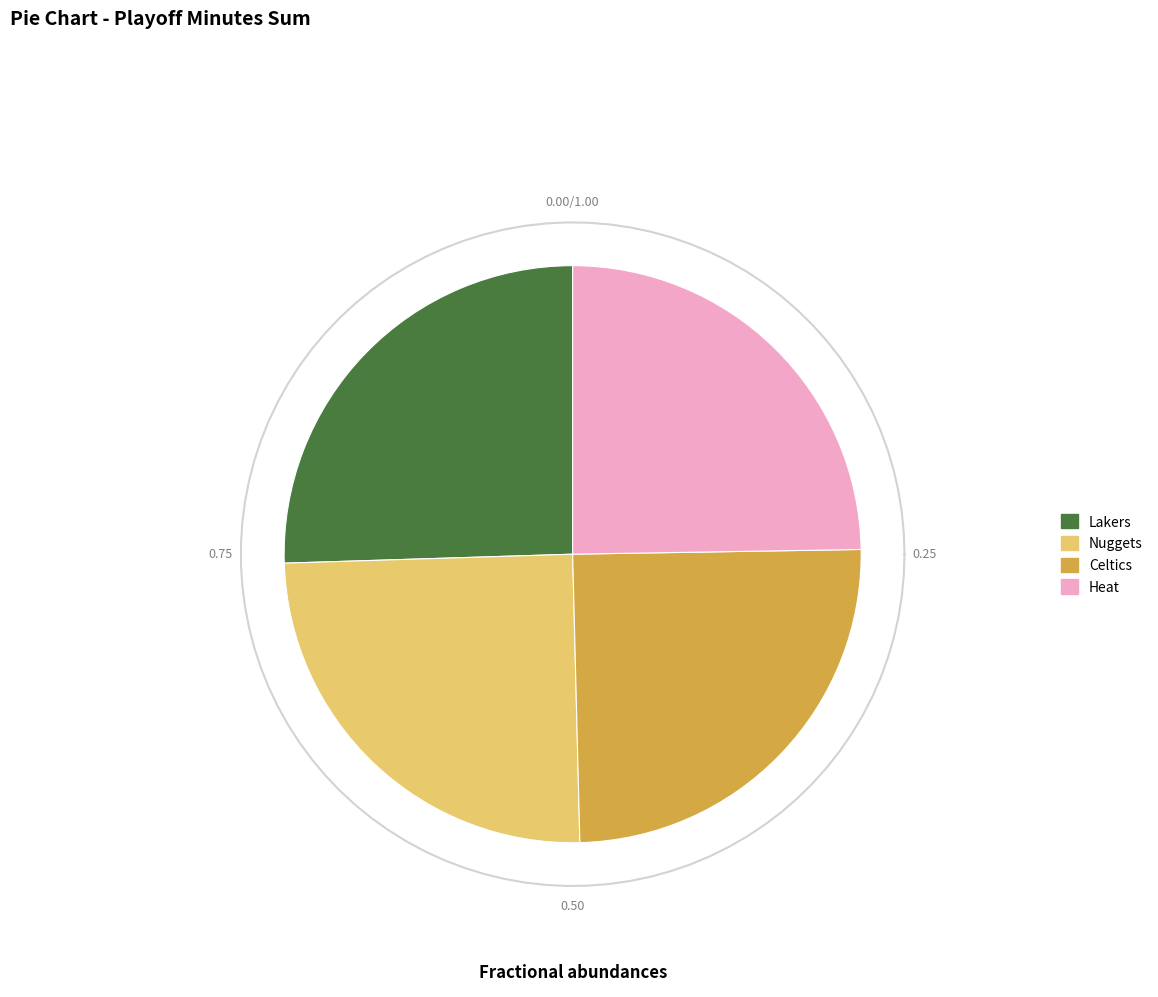

Rank the categories by value from highest to lowest.

Lakers, Nuggets, Celtics, Heat